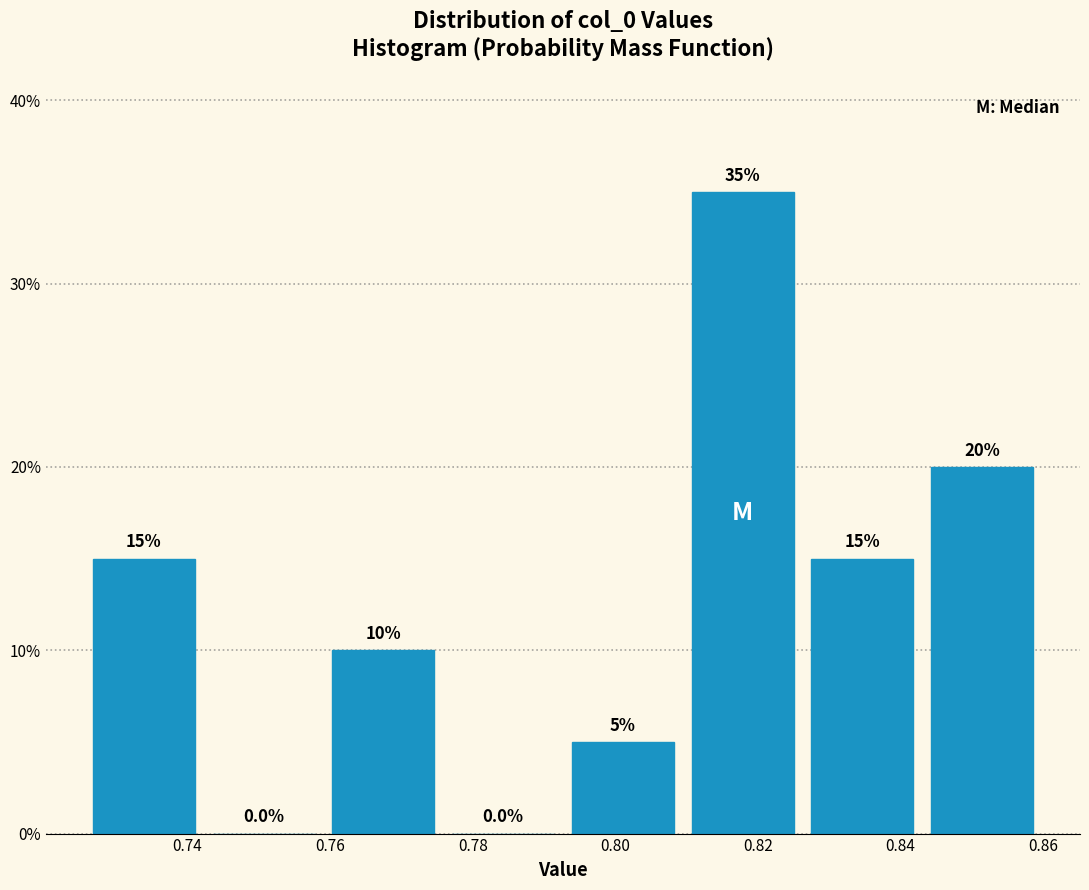

Reading left to right, transcribe this chart: for each bar, give the range it covers on the x-axis and its height. The bar edges are not printed on the chart, so give them approximately, as read against the axis.

0.726 to 0.742: 15.0
0.742 to 0.760: 0.0
0.760 to 0.776: 10.0
0.776 to 0.792: 0.0
0.792 to 0.810: 5.0
0.810 to 0.826: 35.0
0.826 to 0.844: 15.0
0.844 to 0.860: 20.0